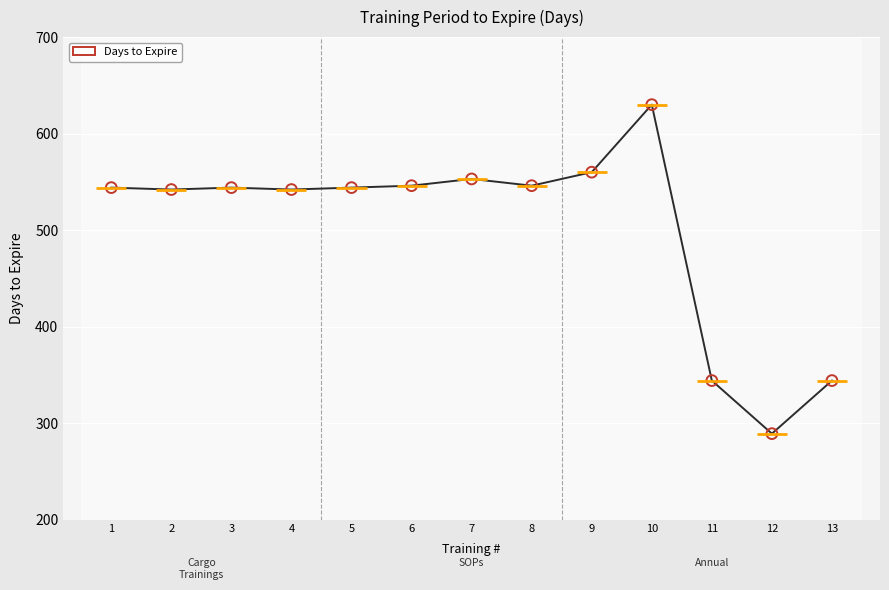

What is the range of Y values (max minus min)?

341